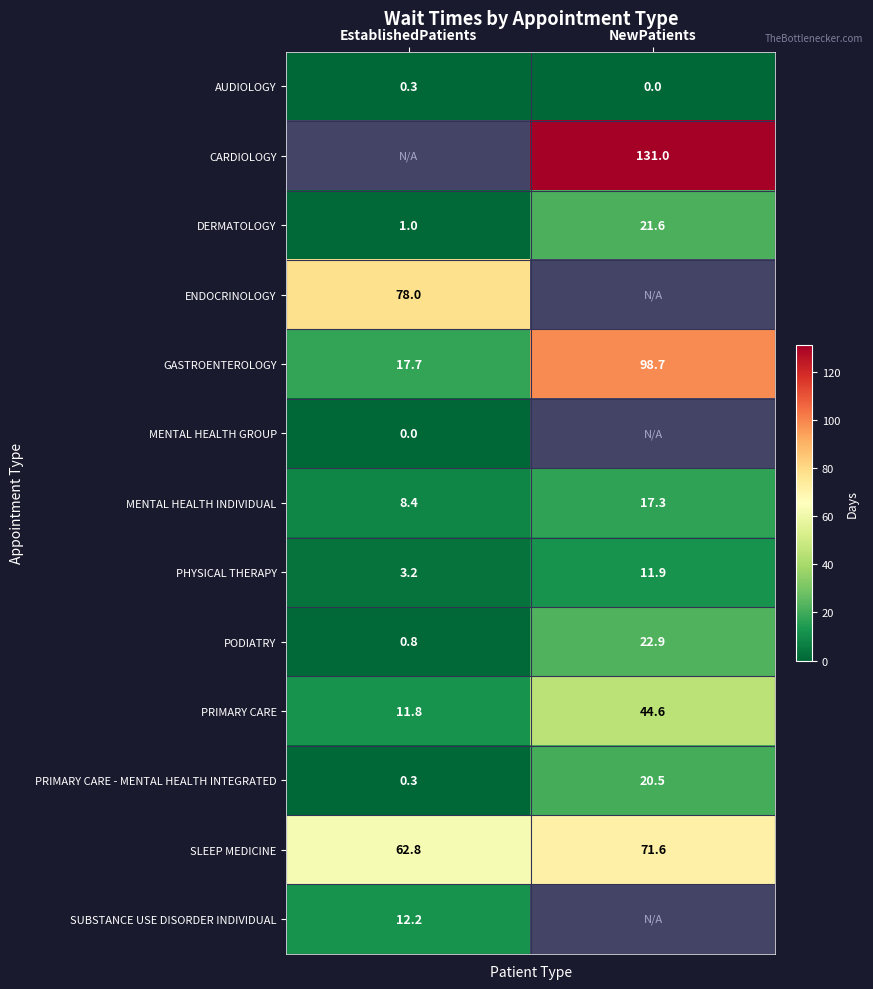

The value of GASTROENTEROLOGY at EstablishedPatients is 8.3. True or false?

False